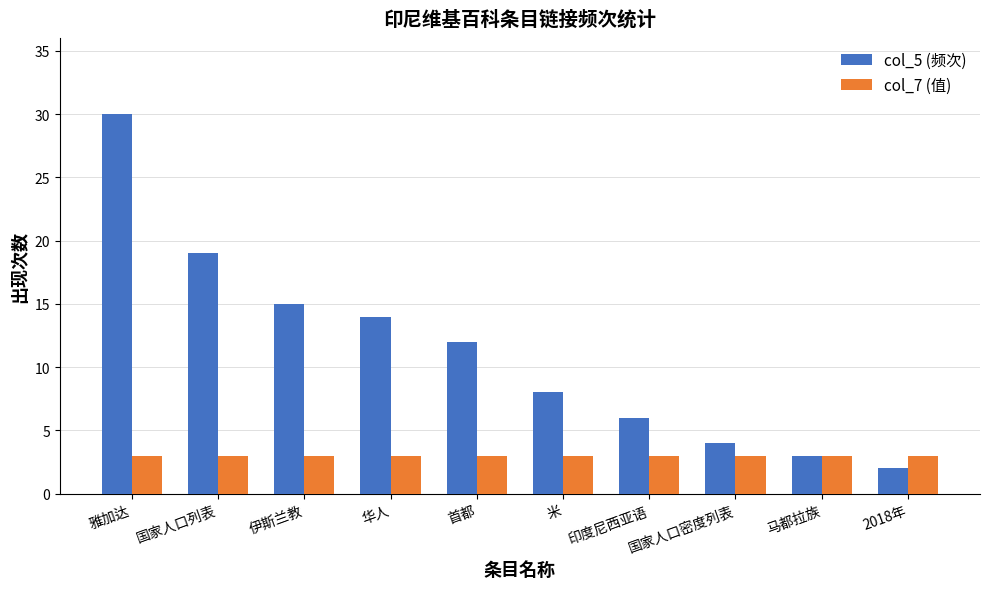

Reading left to right, extract all data points from this chart.

col_5 (频次): 30	19	15	14	12	8	6	4	3	2
col_7 (值): 3	3	3	3	3	3	3	3	3	3